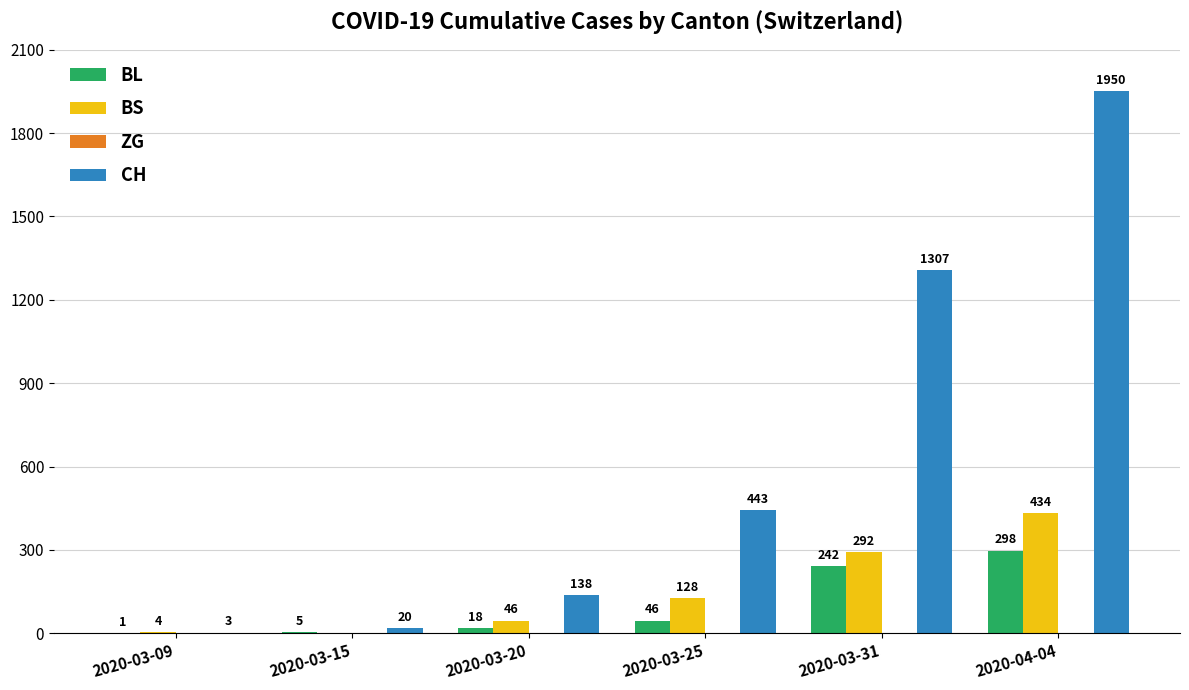

Reading left to right, what are all the values shown in this chart?

BL: 2020-03-09=1	2020-03-15=5	2020-03-20=18	2020-03-25=46	2020-03-31=242	2020-04-04=298
BS: 2020-03-09=4	2020-03-15=0	2020-03-20=46	2020-03-25=128	2020-03-31=292	2020-04-04=434
CH: 2020-03-09=3	2020-03-15=20	2020-03-20=138	2020-03-25=443	2020-03-31=1307	2020-04-04=1950